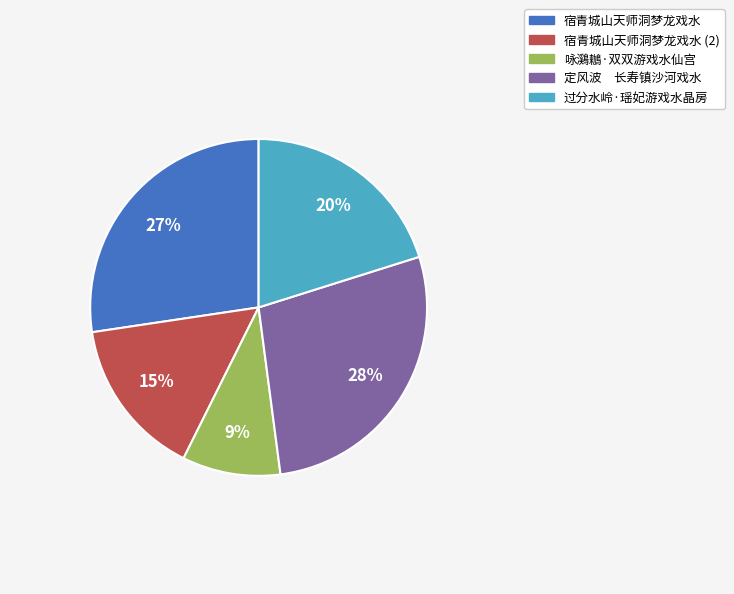

Is there any slice that represents more than half of the pie?

No